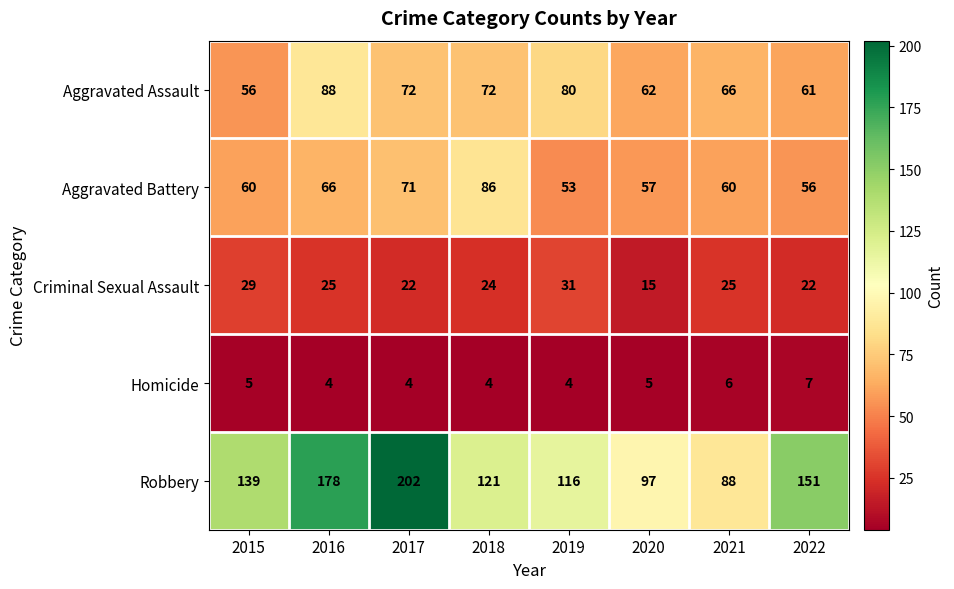

Which series has the widest spread of values?

Robbery